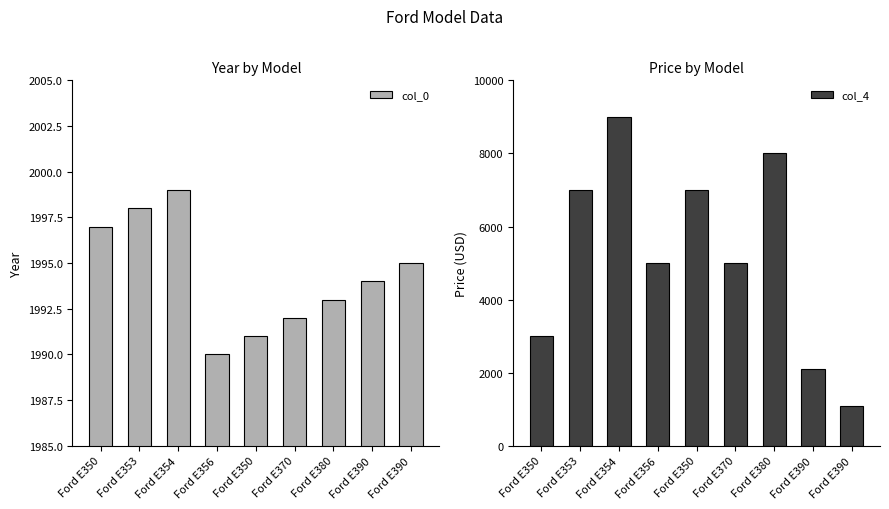

Is it true that col_0 equals 1004 at Ford E390?

False